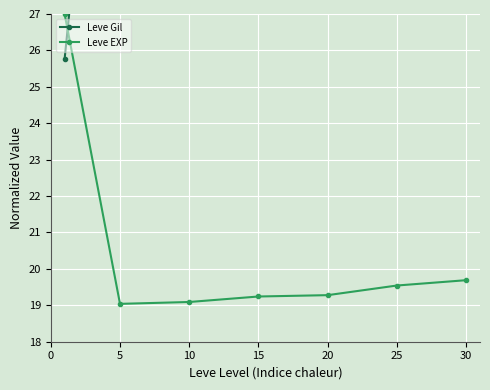

What is the value of the Leve EXP point at the 7th from the left?

19.7